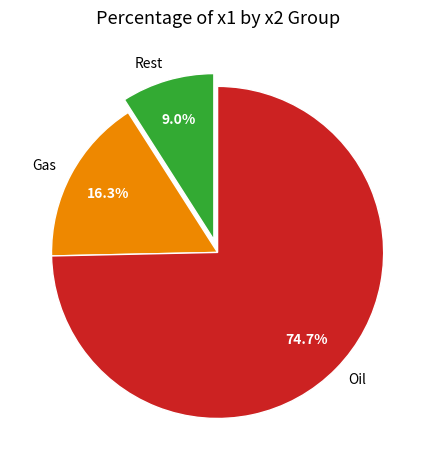

Which slice is the smallest?

Rest